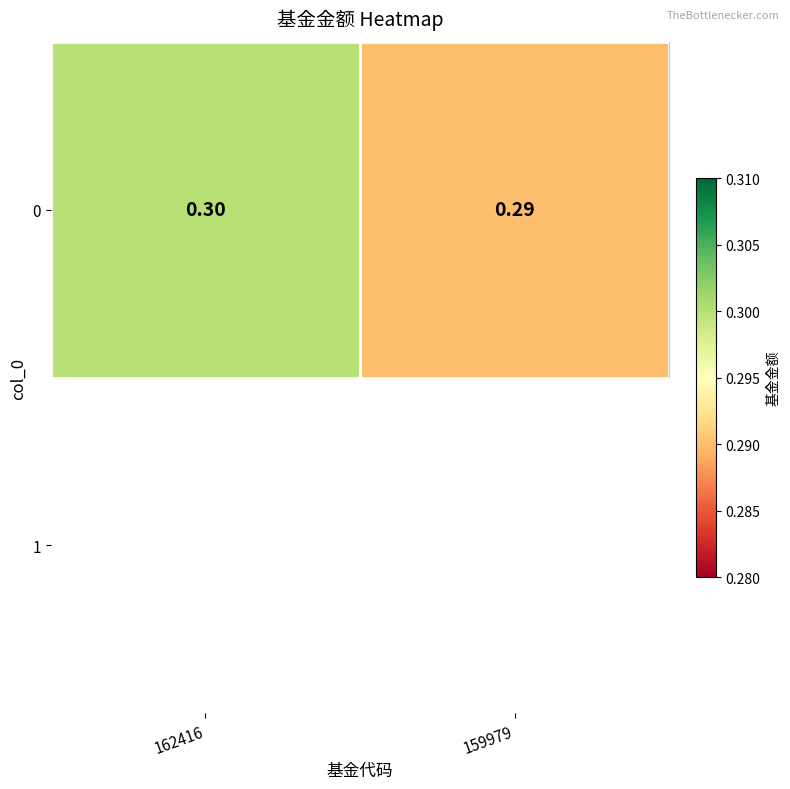

True or false: the data shows 0.3 at 159979.

True